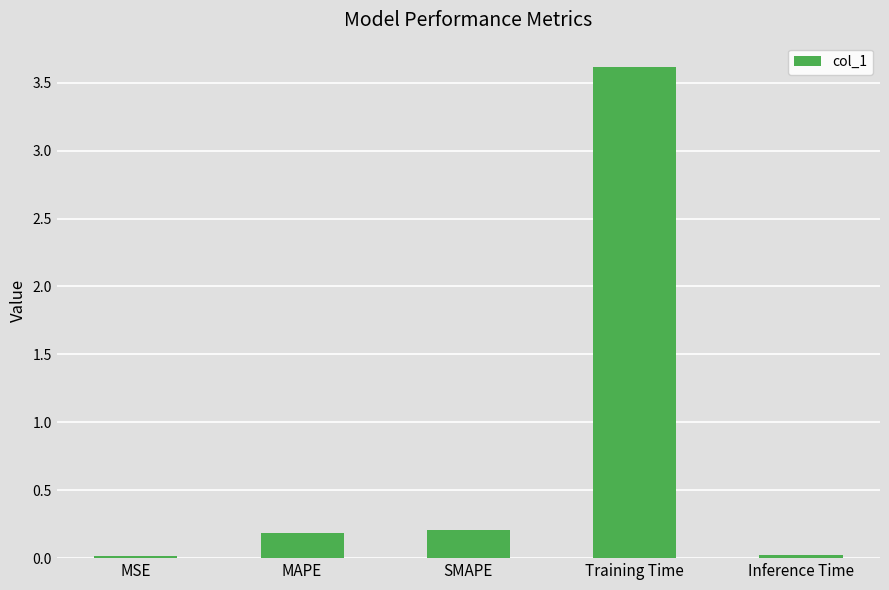

What is the average value?

0.8